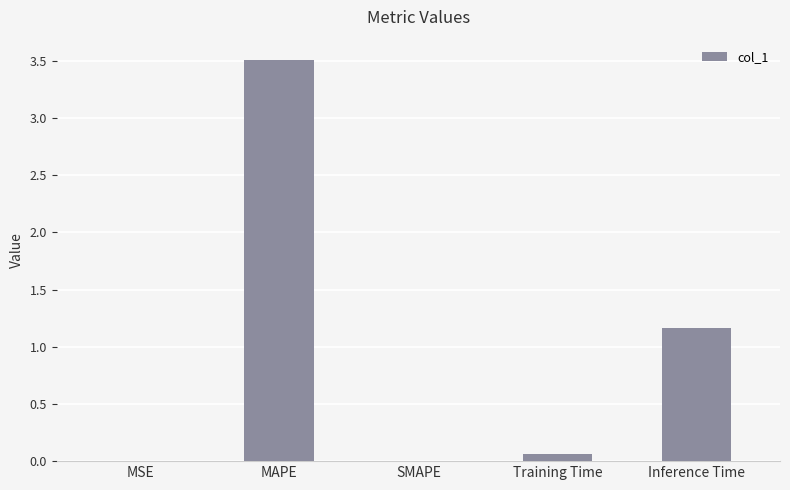

At which label is the value closest to 1?

Inference Time